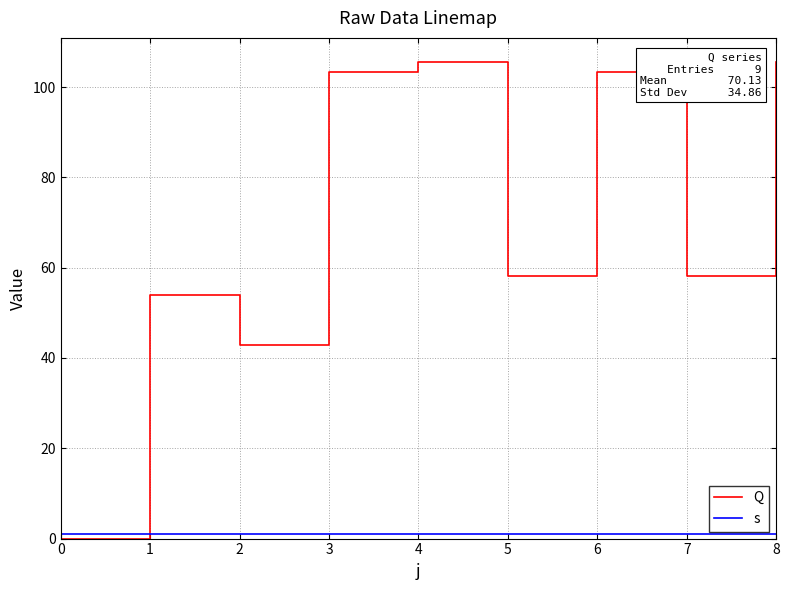

Rank the series at 0 from lowest to highest value.

Q, s